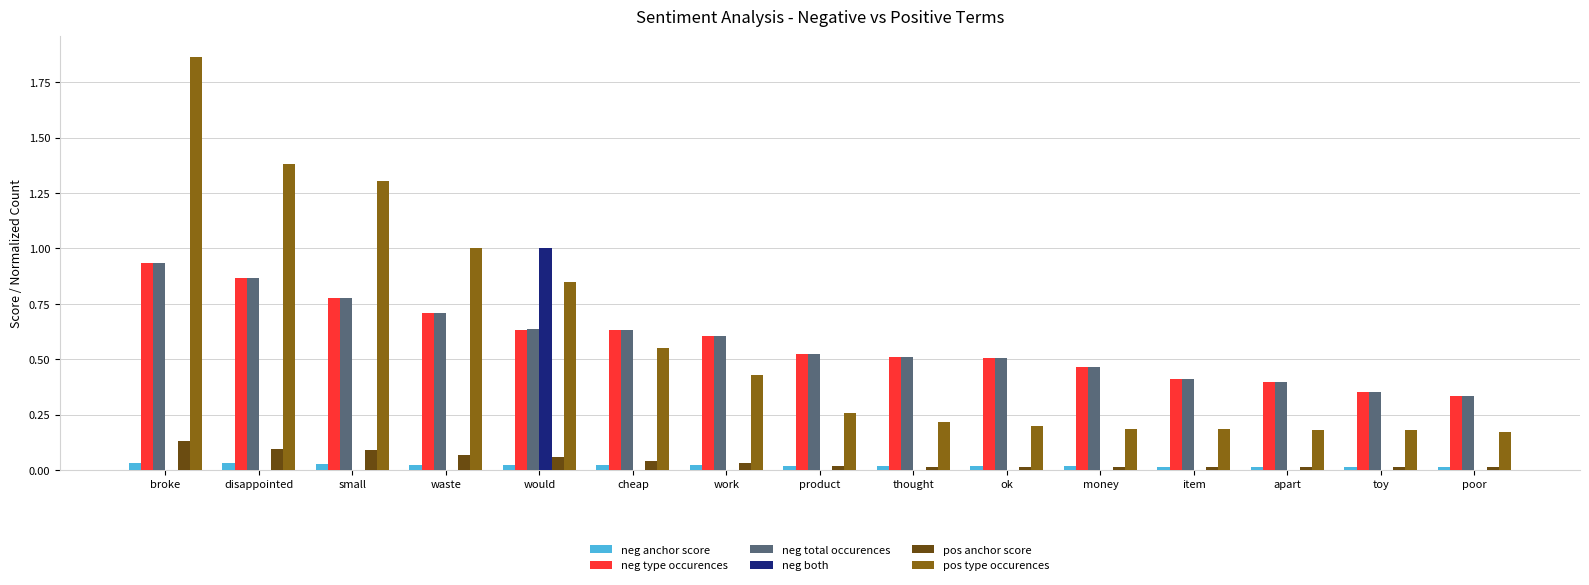

What is the sum of all neg total occurences values?

8.7